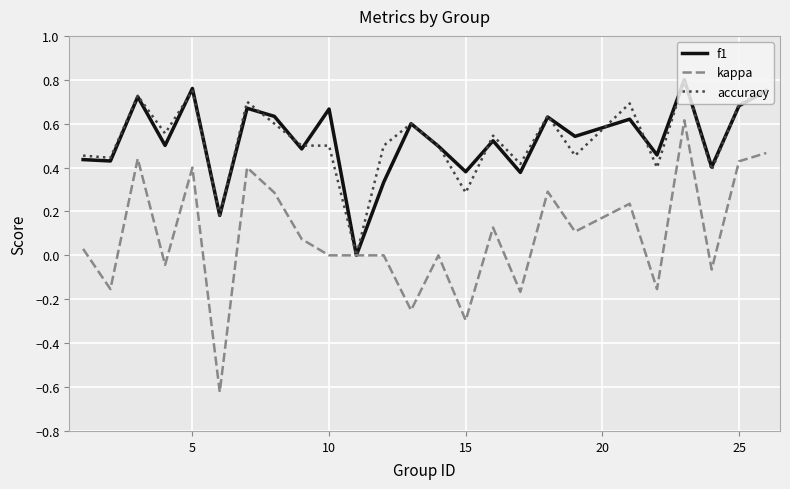

Which series has the largest range (max minus min)?

kappa